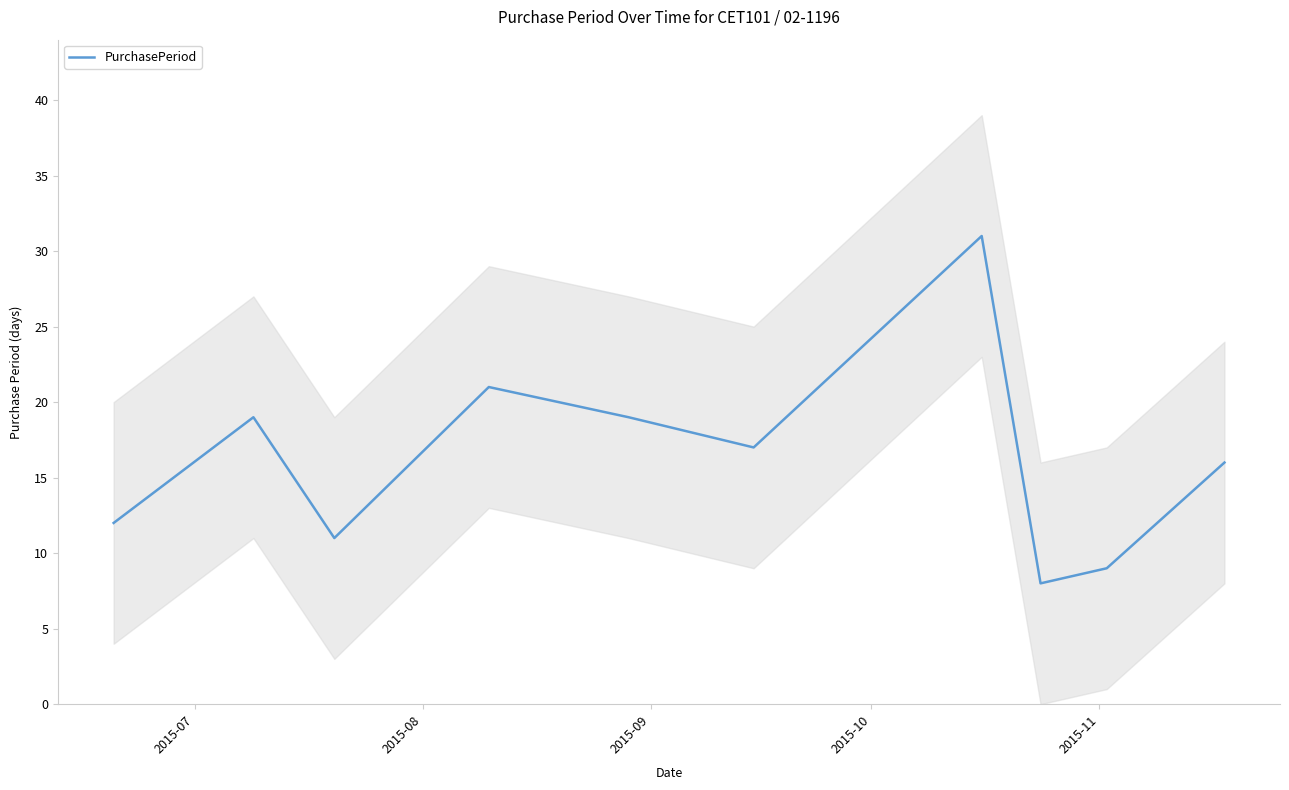

At which label is the value closest to 19?

2015-08